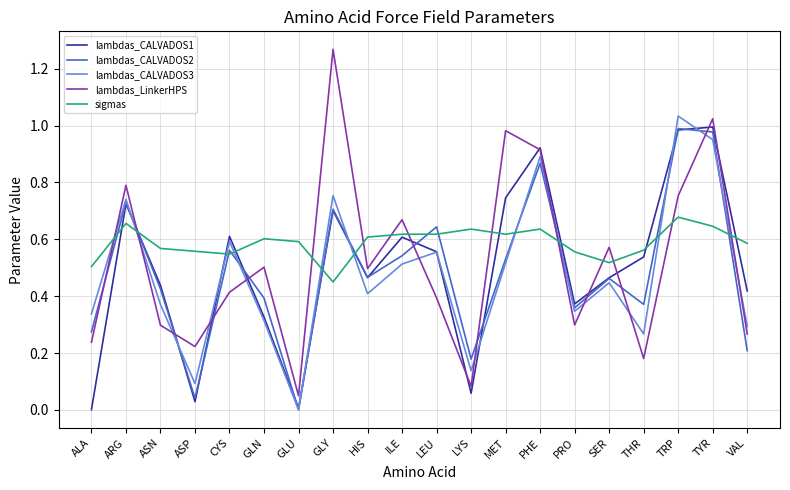

What are all the series names shown in the legend?

lambdas_CALVADOS1, lambdas_CALVADOS2, lambdas_CALVADOS3, lambdas_LinkerHPS, sigmas